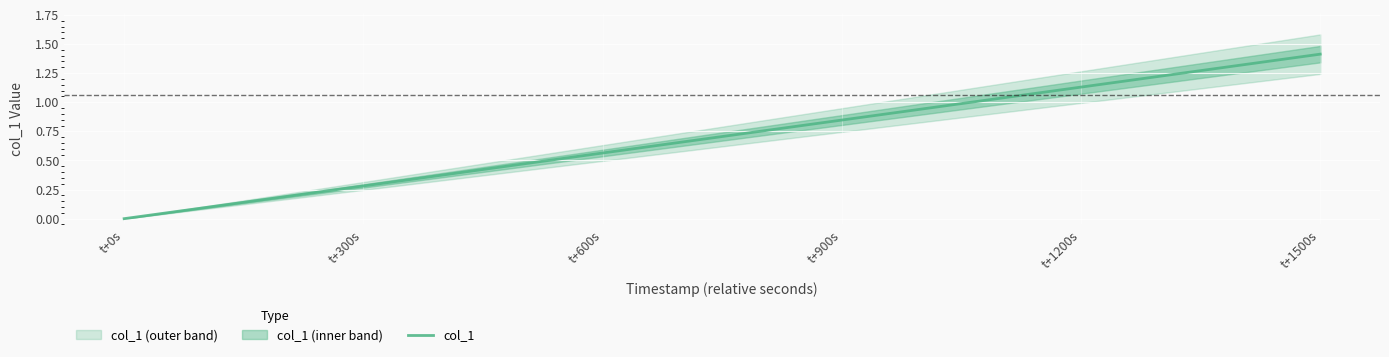

At which category does the chart reach its minimum across all series?

t+0s